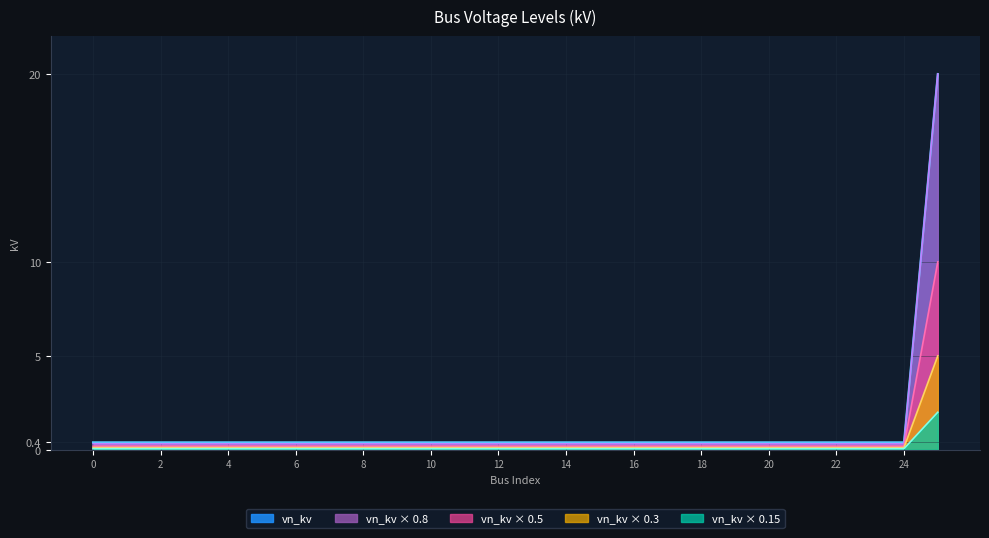

Reading right to left, what are all the values shown in this chart?

25=20.0	24=0.4	23=0.4	22=0.4	21=0.4	20=0.4	19=0.4	18=0.4	17=0.4	16=0.4	15=0.4	14=0.4	13=0.4	12=0.4	11=0.4	10=0.4	9=0.4	8=0.4	7=0.4	6=0.4	5=0.4	4=0.4	3=0.4	2=0.4	1=0.4	0=0.4